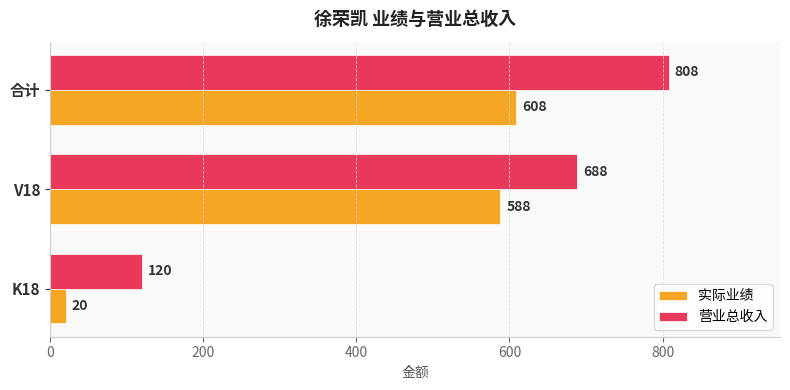

What is the greatest value displayed?

808